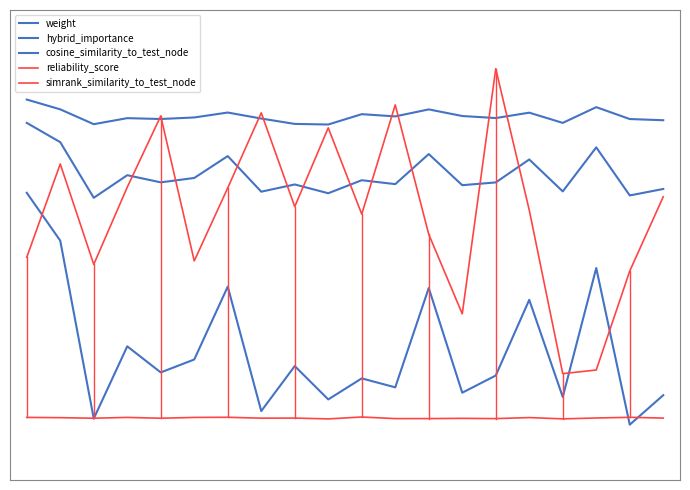

Is this an area chart (filled region under the line)?

No